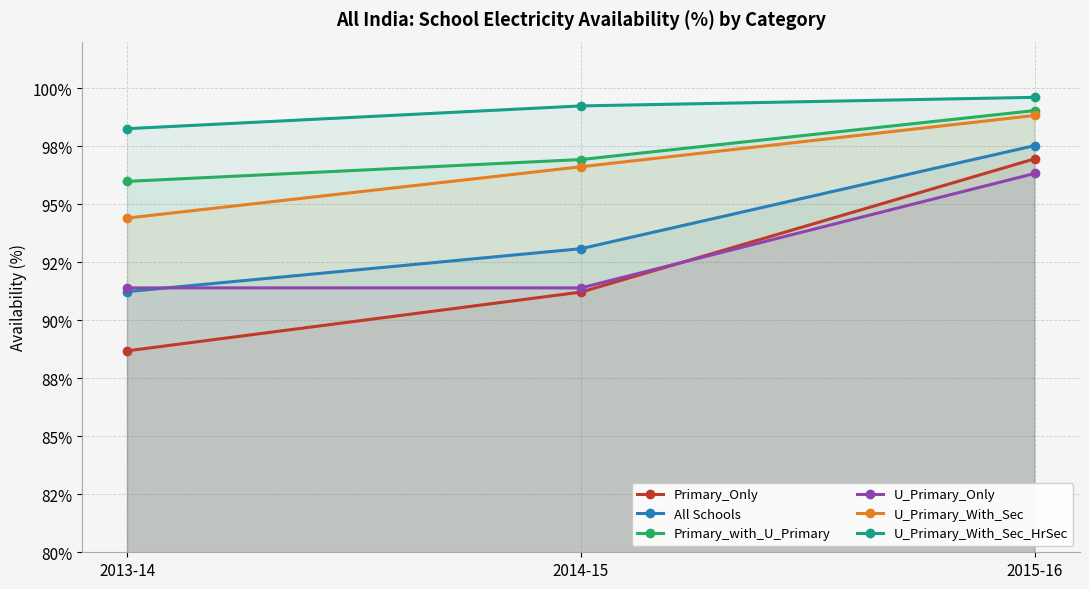

Is the value of U_Primary_Only at 2015-16 greater than the value of U_Primary_With_Sec at 2013-14?

Yes